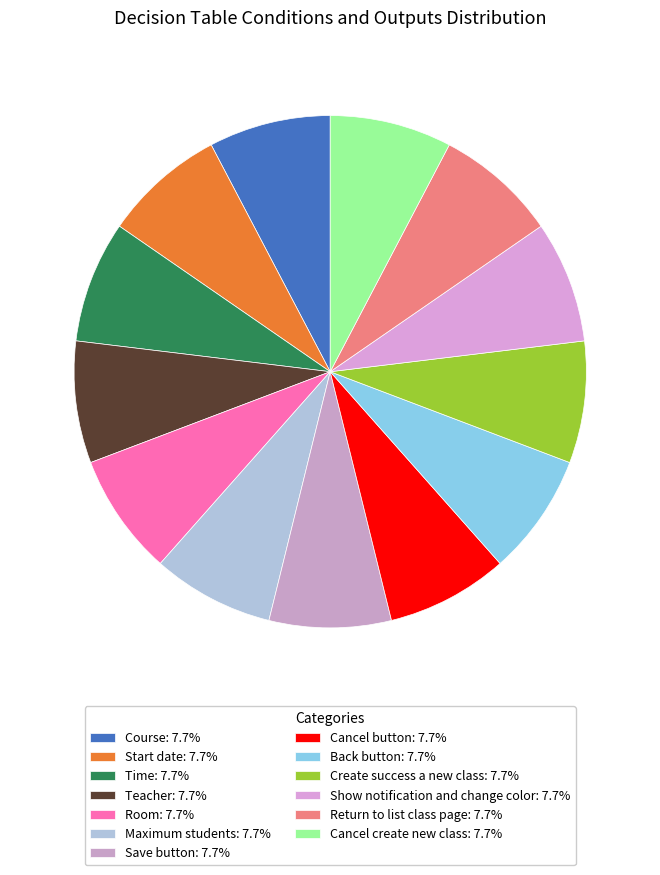

Which slice is the smallest?

Course